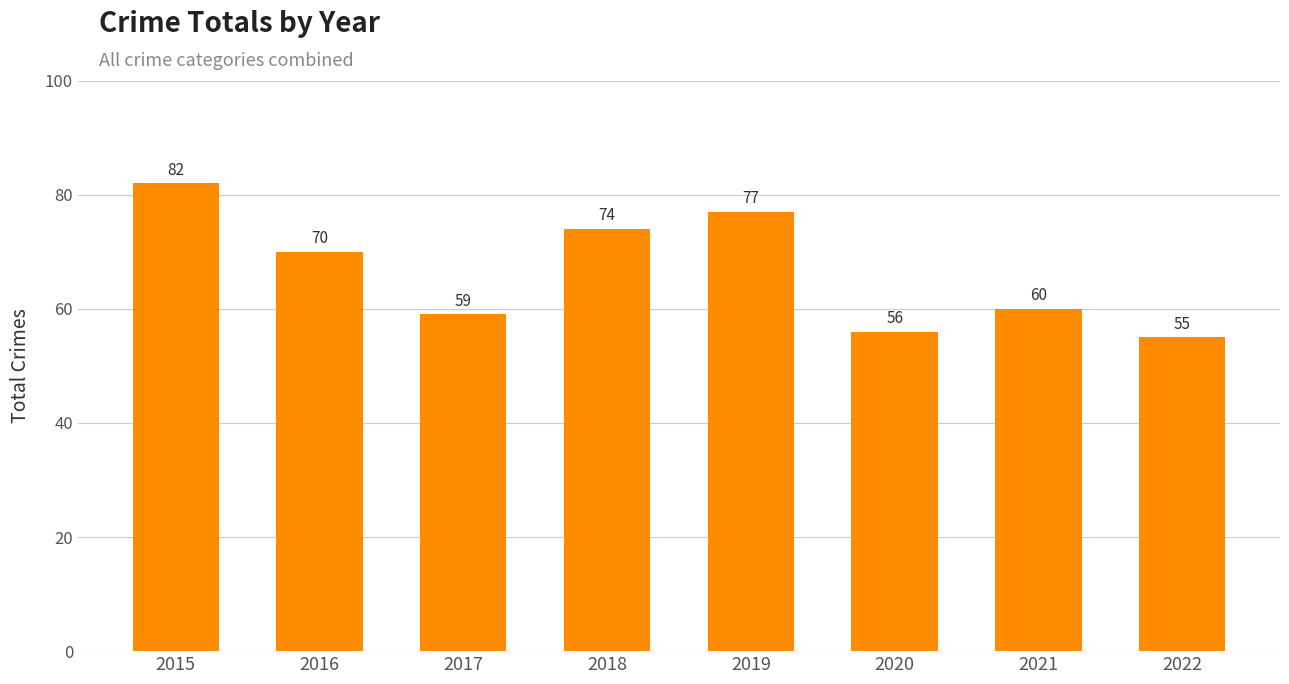

True or false: the data shows 49 at 2015.

False